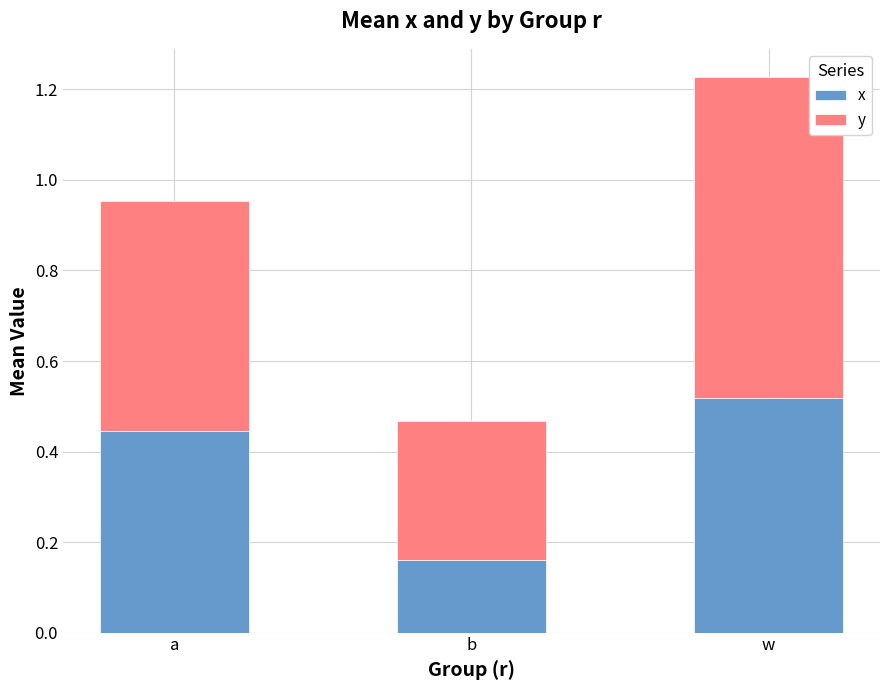

List the labels in order of x value, largest first.

w, a, b